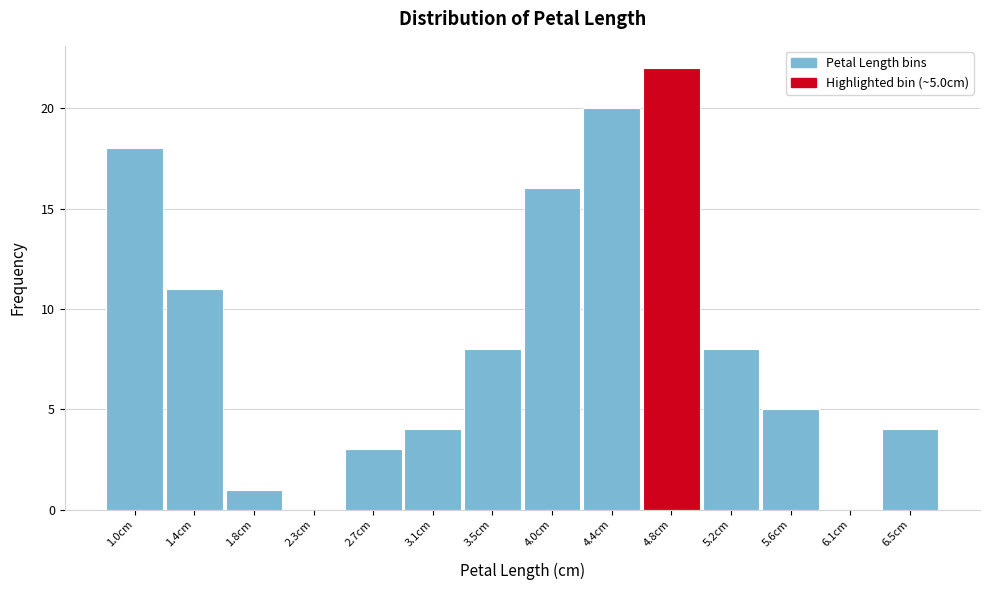

Reading left to right, extract all data points from this chart.

1.0cm=18	1.4cm=11	1.8cm=1	2.3cm=0	2.7cm=3	3.1cm=4	3.5cm=8	4.0cm=16	4.4cm=20	4.8cm=22	5.2cm=8	5.6cm=5	6.1cm=0	6.5cm=4